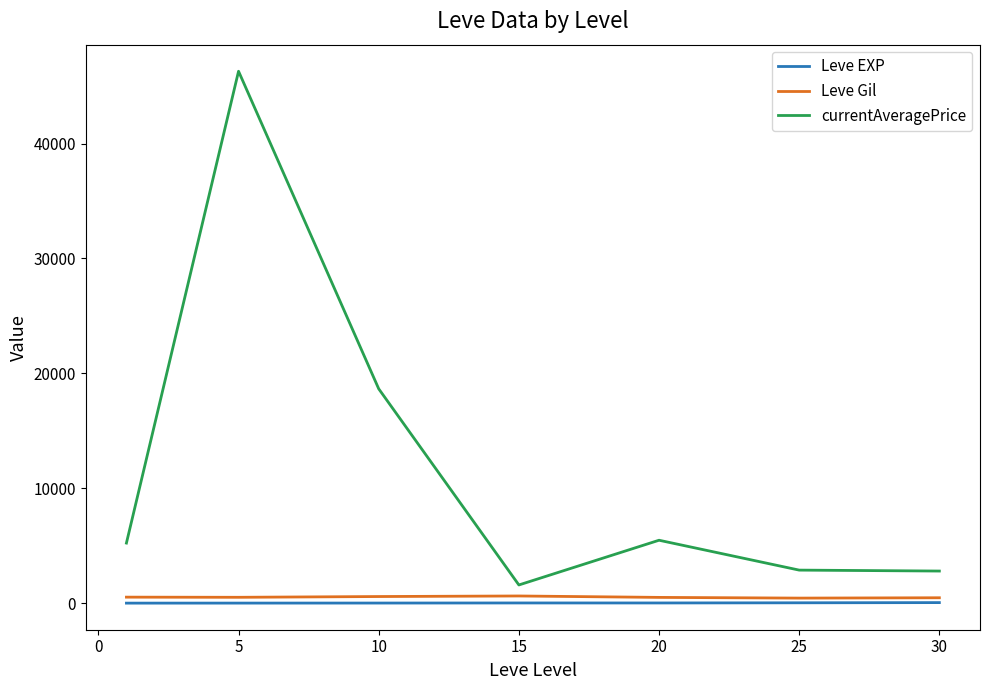

Which series has the largest total across all categories?

currentAveragePrice